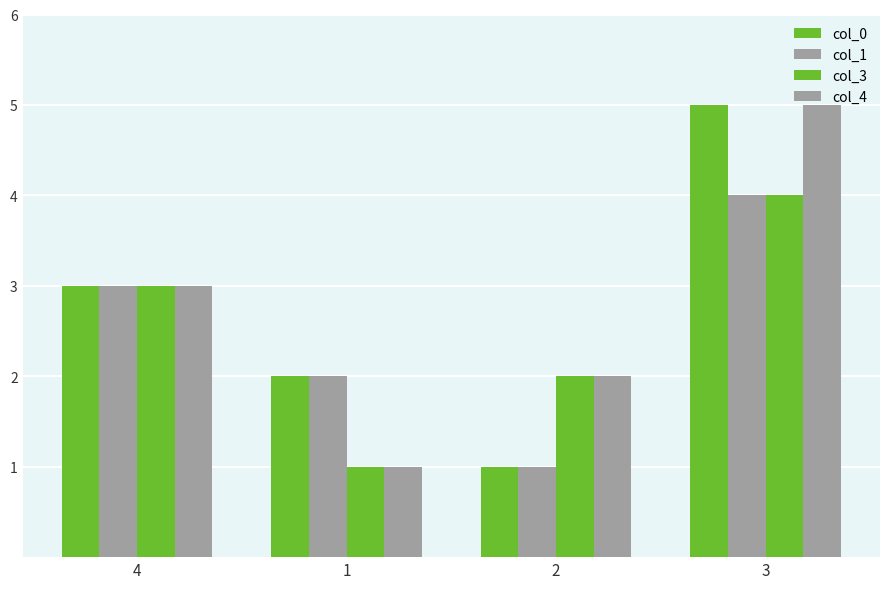

Between 2 and 3, which is larger?

3